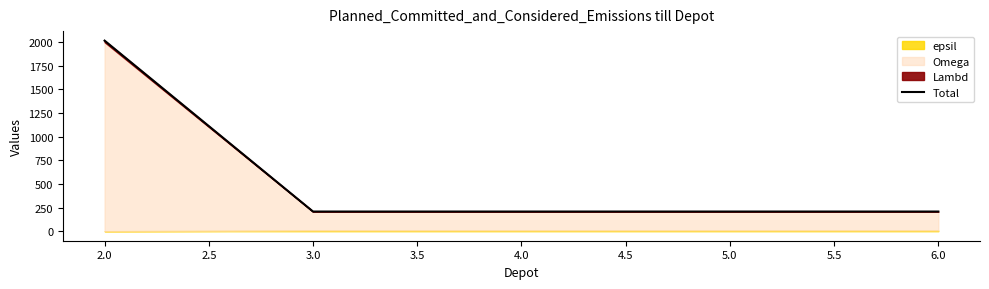

Reading right to left, what are all the values shown in this chart?

208	208	208	208	2016